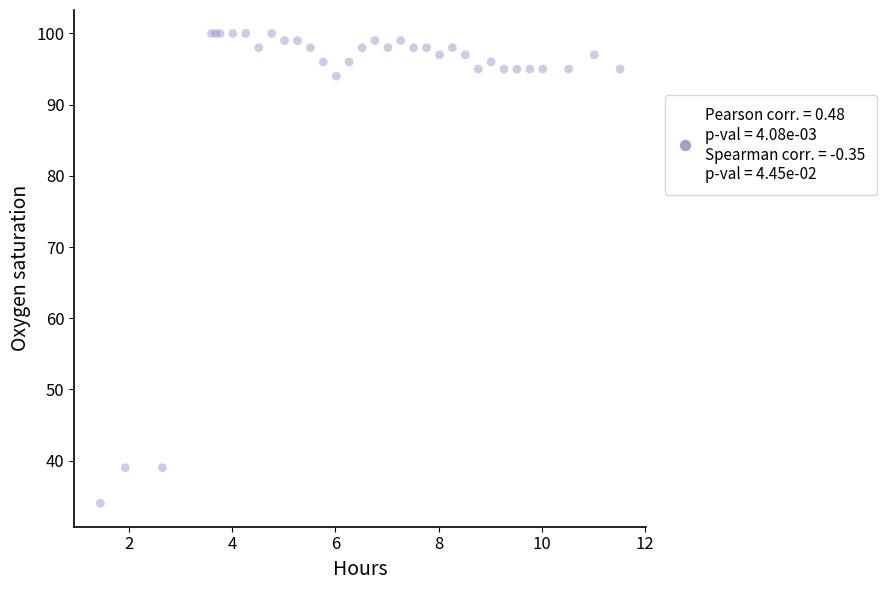

What Y value in the scatter plot is closest to 67?

94